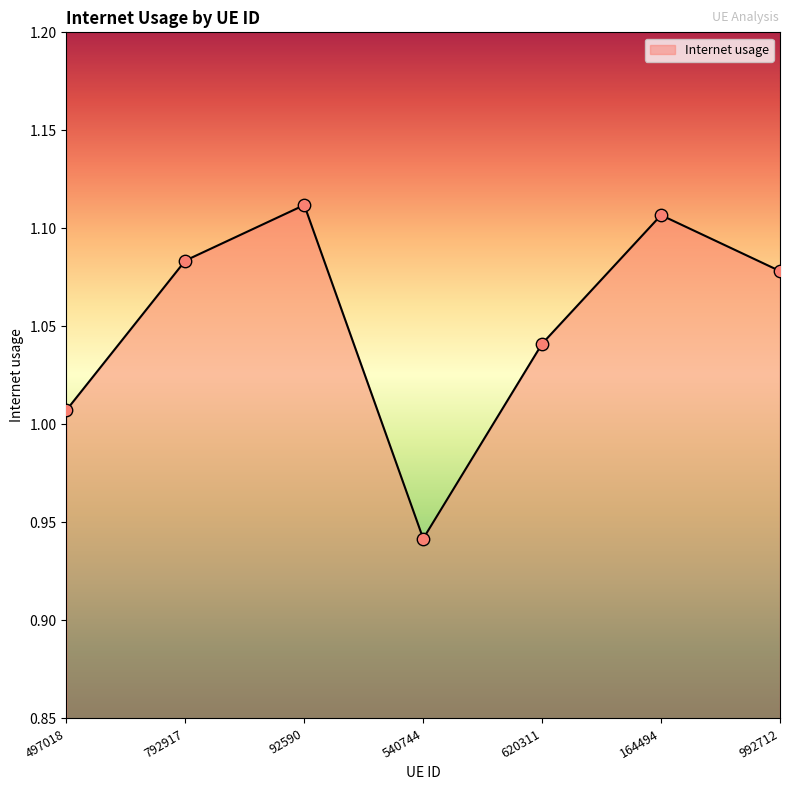

Which has a higher value, 540744 or 497018?

497018